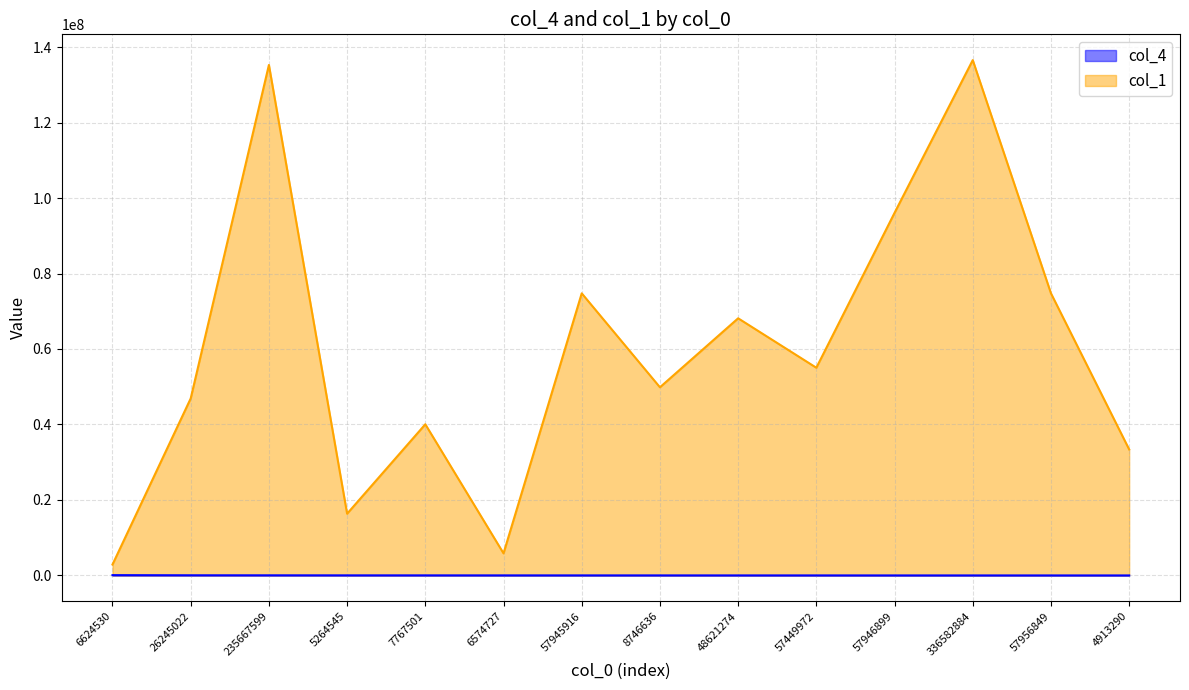

What is the label of the 5th point from the left?

7767501